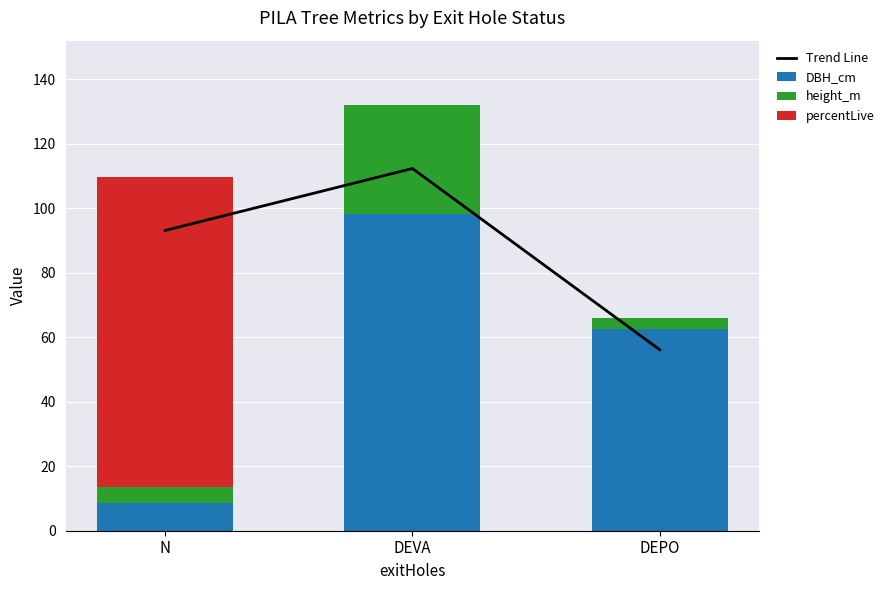

What is the difference between the maximum and second lowest values in the DBH_cm series?

35.7